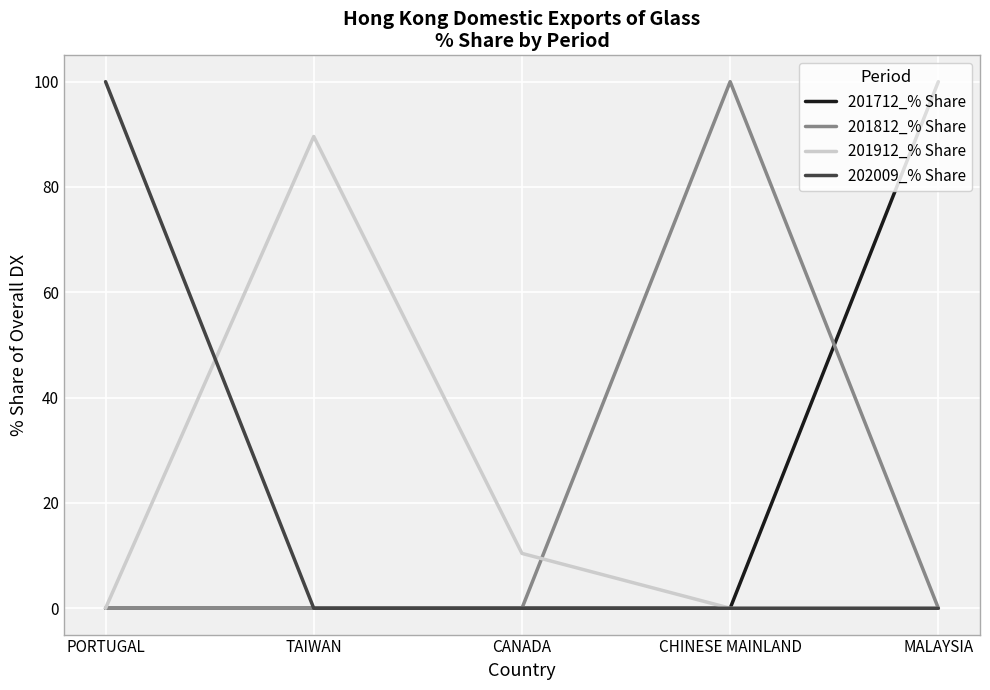

Where is 201912_% Share nearest to the value 44?

CANADA